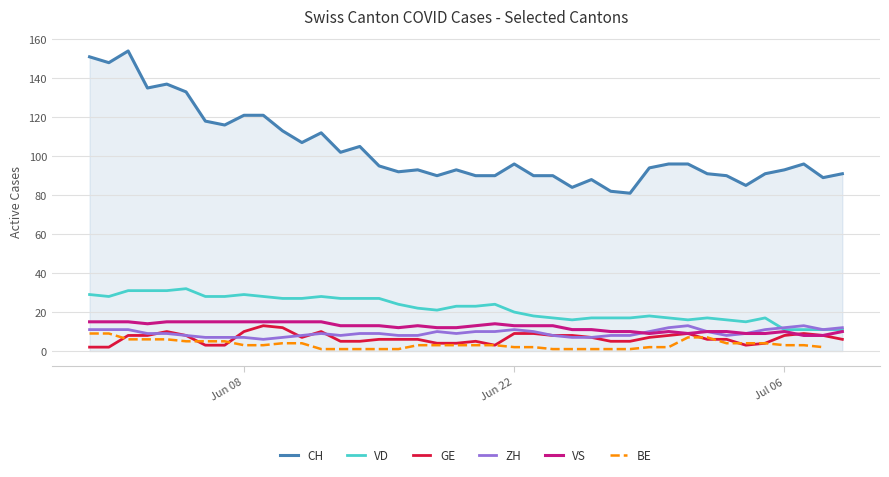

How many lines are shown in the chart?

6